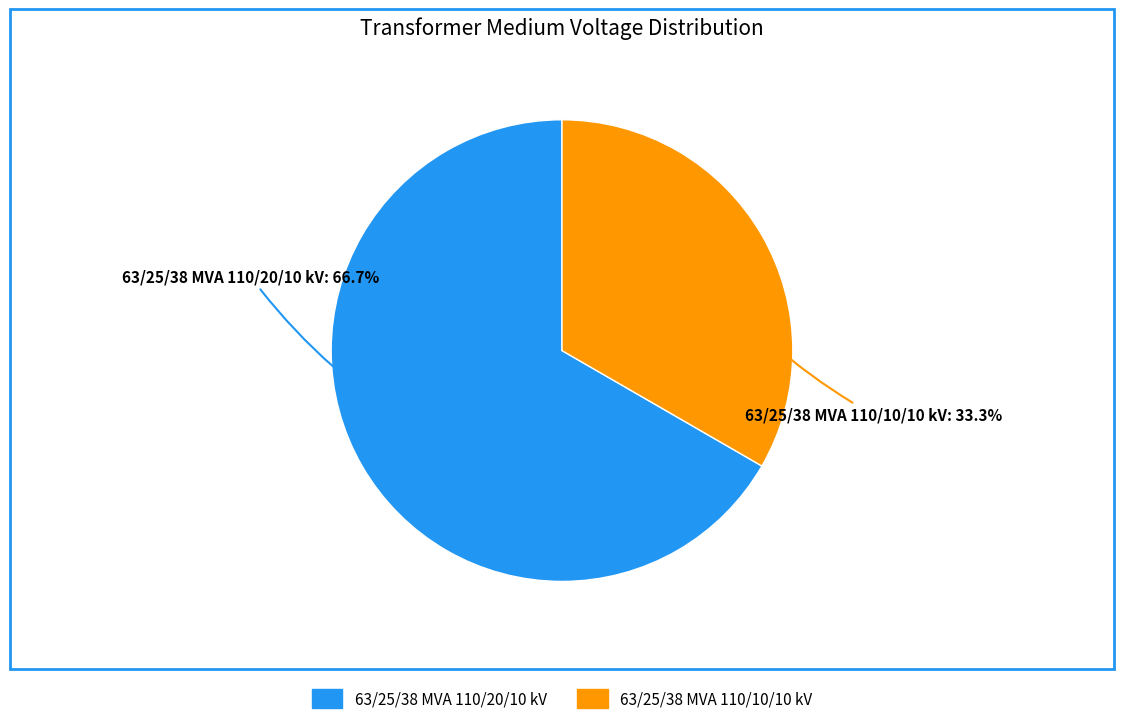

To the nearest percent, what is the average slice percentage?

50%